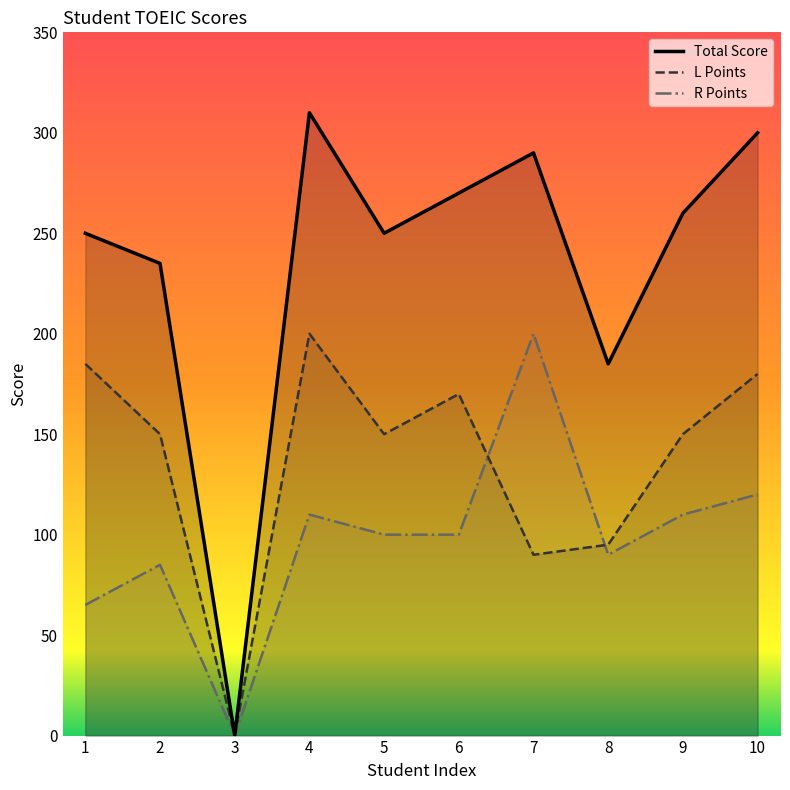

Which label corresponds to the smallest value in the chart?

3